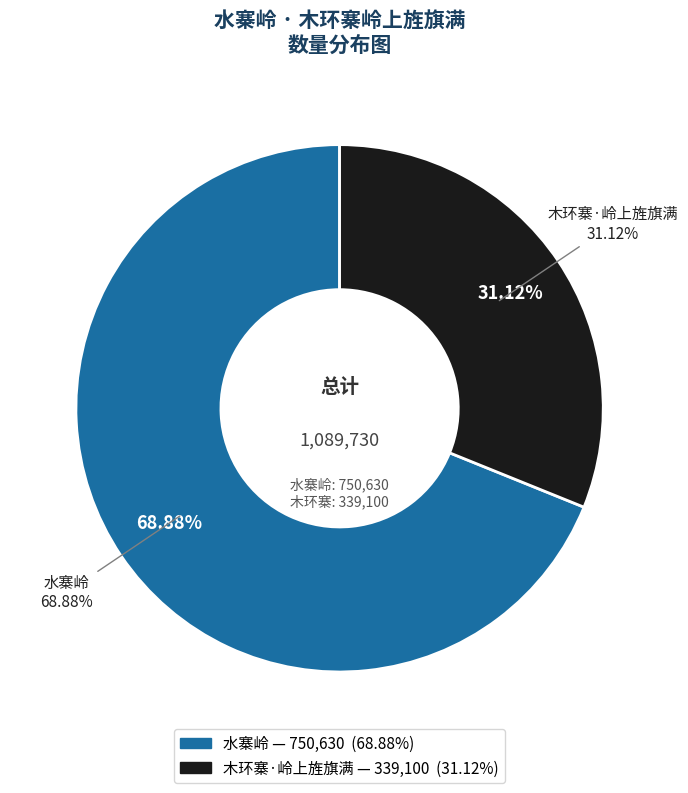

Is the sum of 水寨岭 and 木环寨·岭上旌旗满 greater than half?

Yes